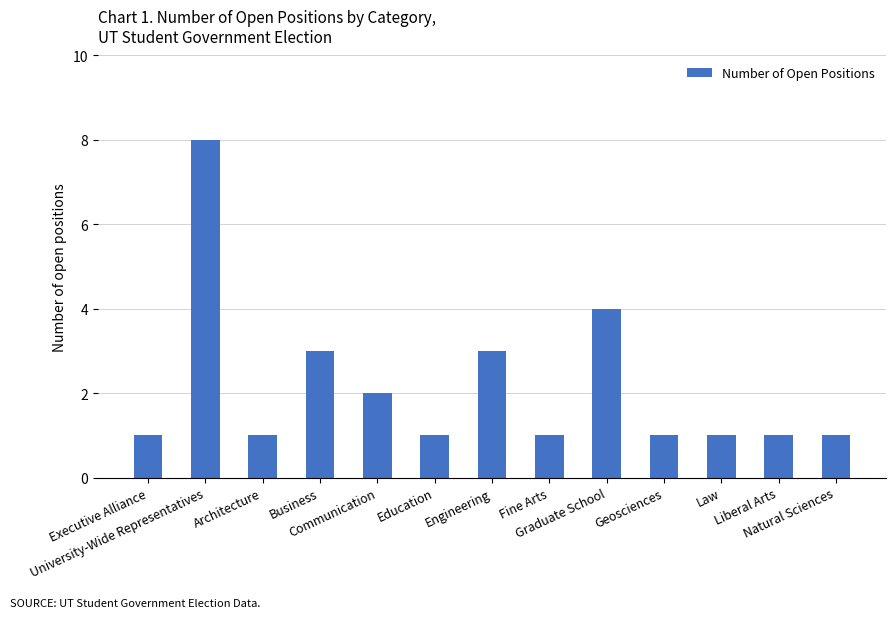

What is the ratio of the value at Business to the value at Engineering?

1.0